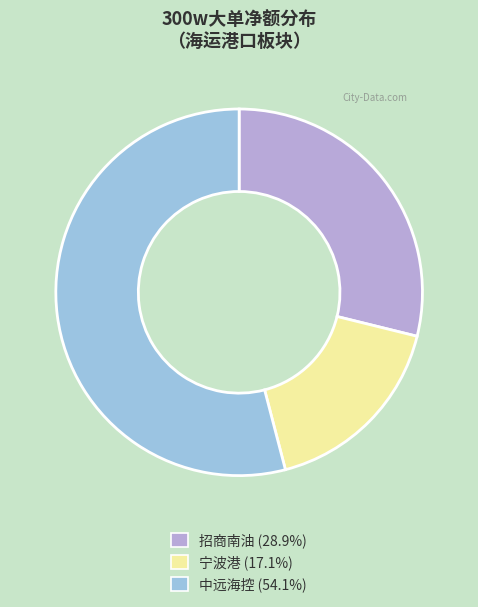

Does any single category account for the majority?

Yes